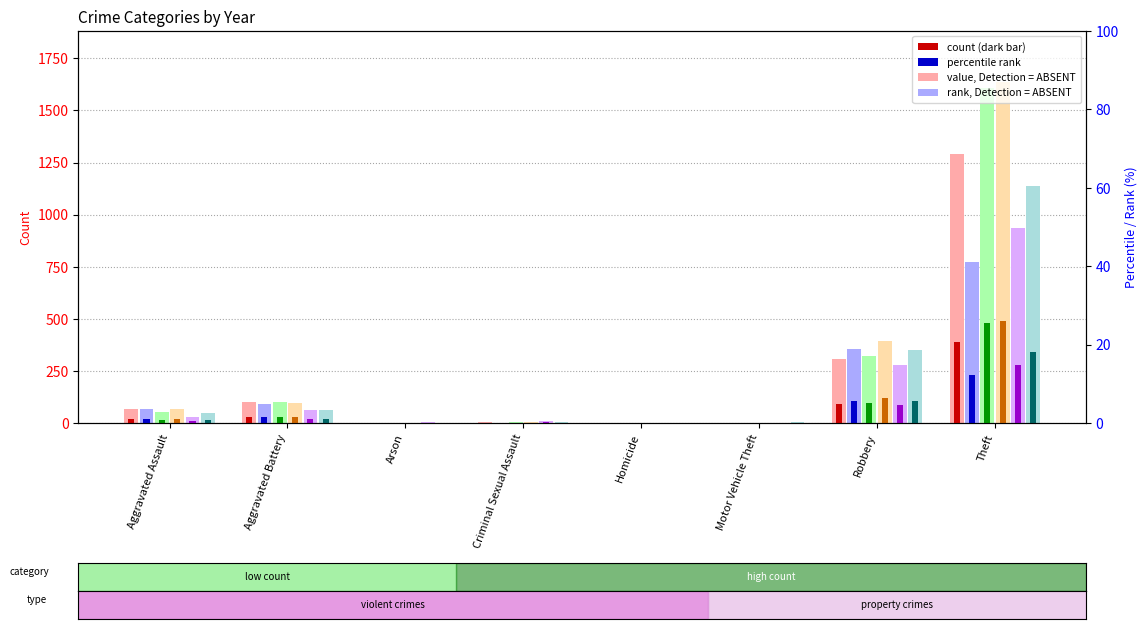

Is the value of 2020 (light) at Homicide greater than the value of 2017 (light) at Motor Vehicle Theft?

Yes